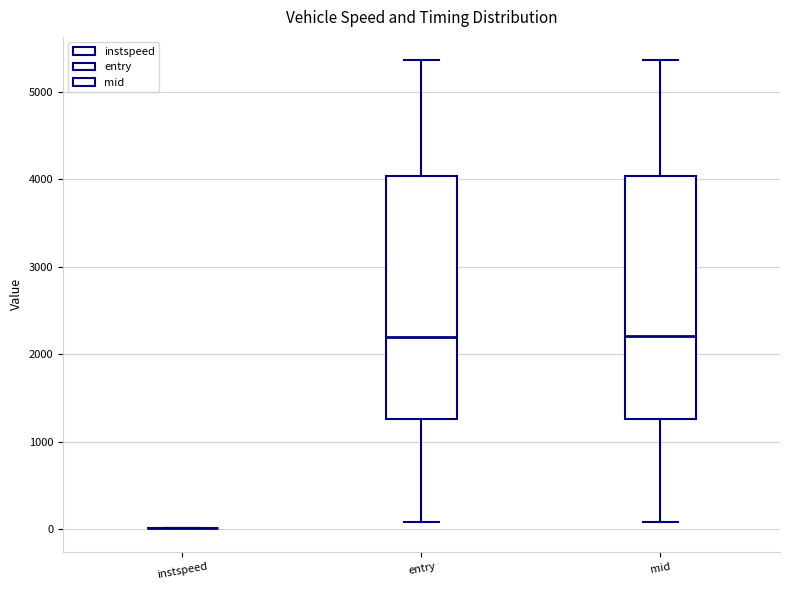

Reading left to right, read every box against the y-axis: the position of its median line, the range the box covers, and the ends of its whiskers. The values are not printed on the chart, so give them approximately, as read against the axis.

instspeed: box collapsed to a line at 0, whiskers 0 to 0
entry: median 2200, box 1300 to 4000, whiskers 100 to 5400
mid: median 2200, box 1300 to 4000, whiskers 100 to 5400